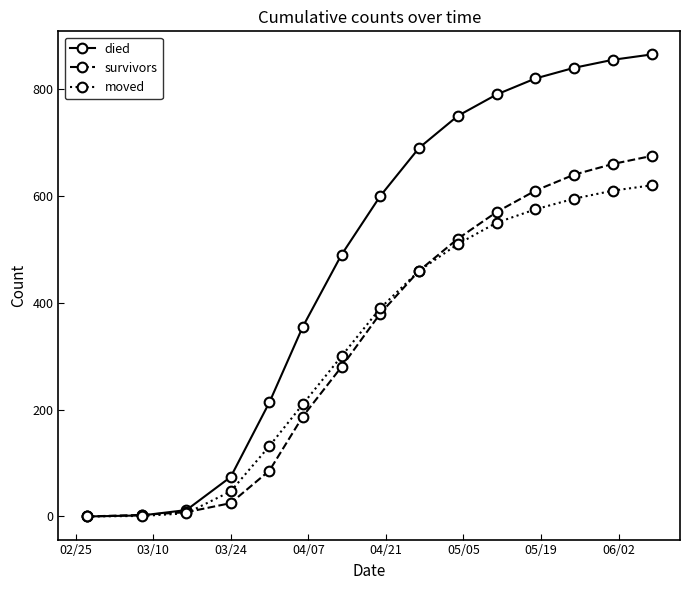

What is the difference between the maximum and minimum values in the survivors series?

675